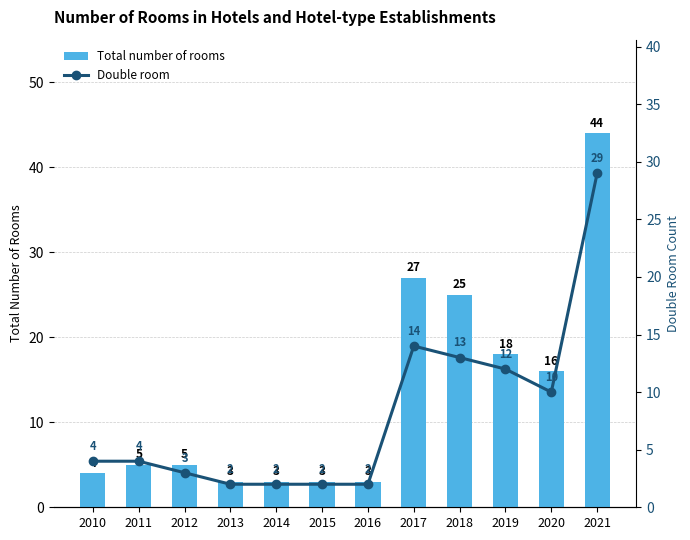

What is the minimum value shown in the chart?

2